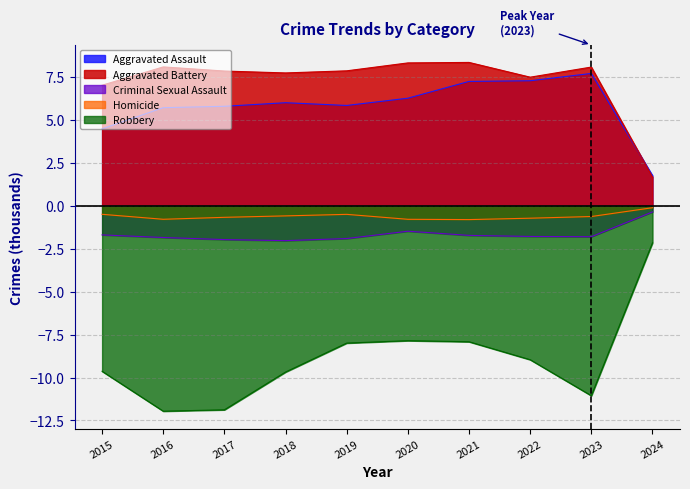

Reading left to right, list all the values displayed in this chart.

Aggravated Assault: 2015=4.5	2016=5.7	2017=5.8	2018=6.0	2019=5.8	2020=6.3	2021=7.2	2022=7.3	2023=7.7	2024=1.8
Aggravated Battery: 2015=7.0	2016=8.1	2017=7.8	2018=7.7	2019=7.9	2020=8.3	2021=8.3	2022=7.5	2023=8.1	2024=1.7
Criminal Sexual Assault: 2015=-1.7	2016=-1.8	2017=-2.0	2018=-2.0	2019=-1.9	2020=-1.5	2021=-1.7	2022=-1.8	2023=-1.8	2024=-0.4
Homicide: 2015=-0.5	2016=-0.8	2017=-0.7	2018=-0.6	2019=-0.5	2020=-0.8	2021=-0.8	2022=-0.7	2023=-0.6	2024=-0.1
Robbery: 2015=-9.6	2016=-12.0	2017=-11.9	2018=-9.7	2019=-8.0	2020=-7.9	2021=-7.9	2022=-9.0	2023=-11.1	2024=-2.2